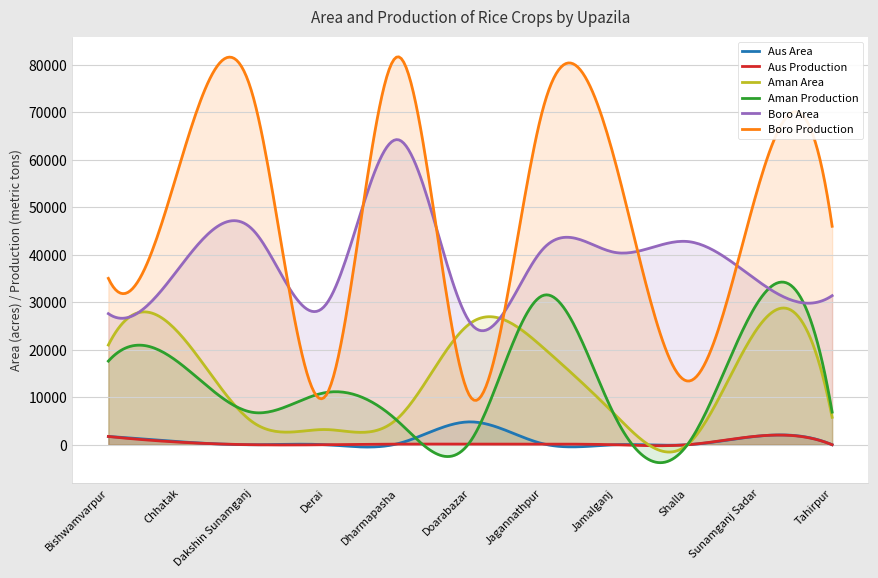

What is the difference between the second highest and minimum values in the Aus Production series?

2247.7